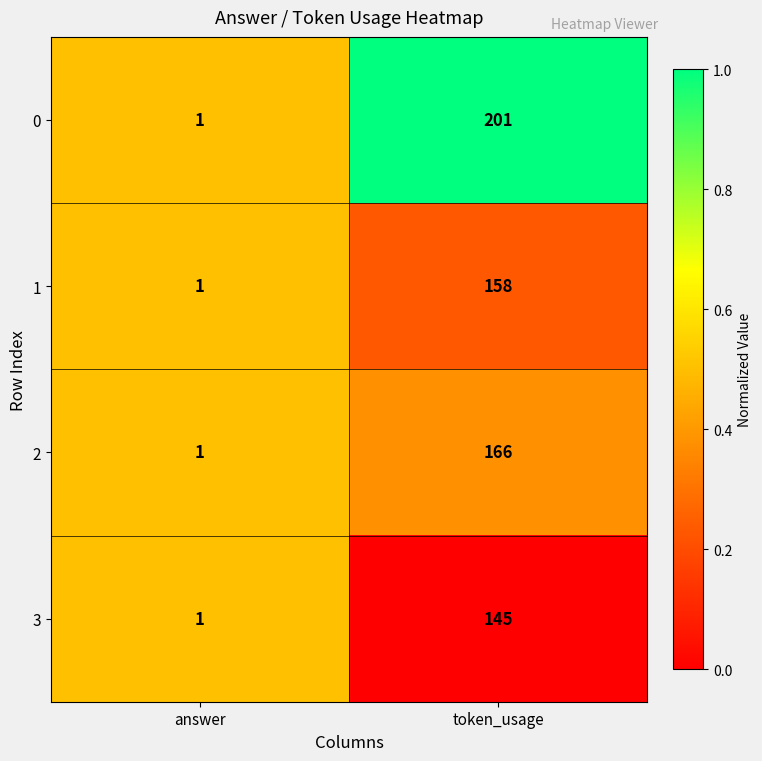

Which series has the largest total across all categories?

0